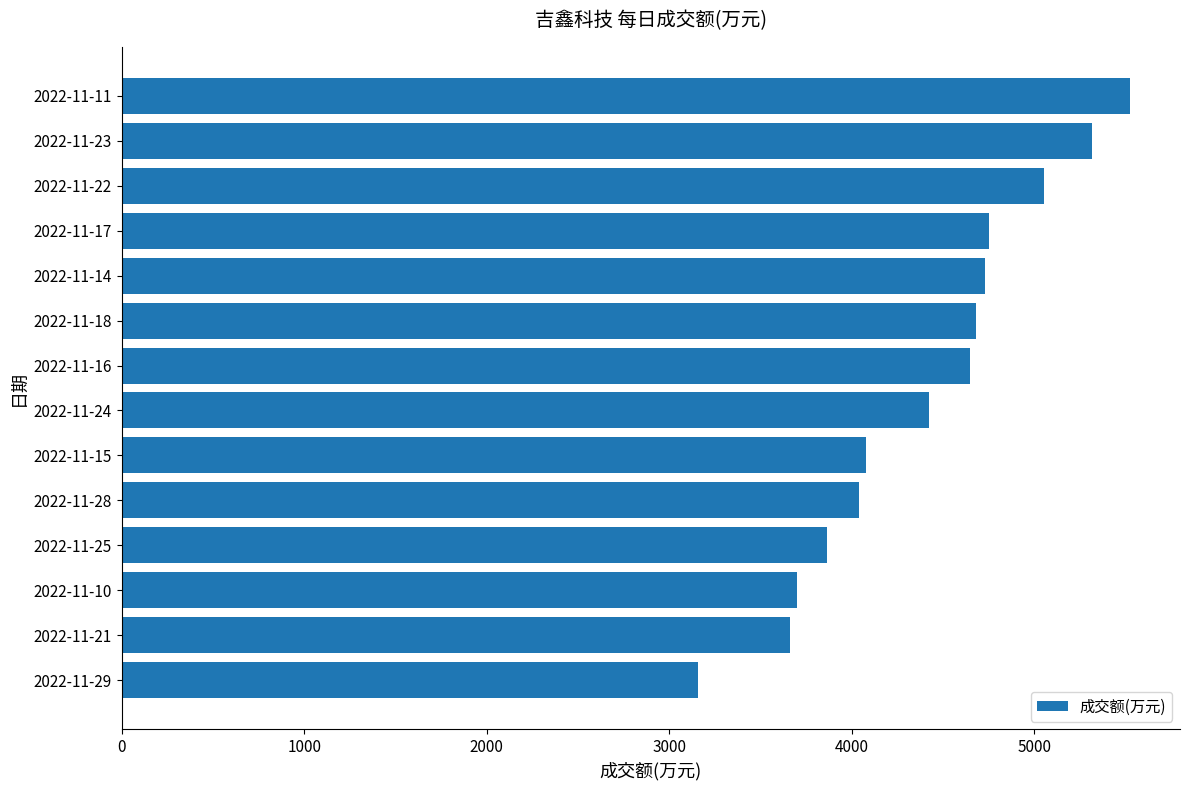

What is the change in value from 2022-11-10 to 2022-11-28?

+340